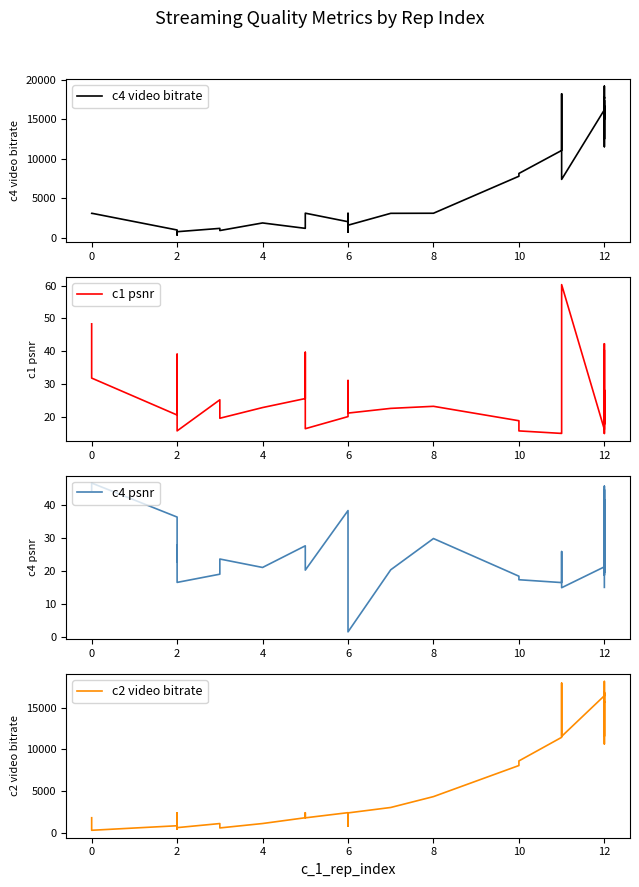

Does the chart display data point markers on the line(s)?

No